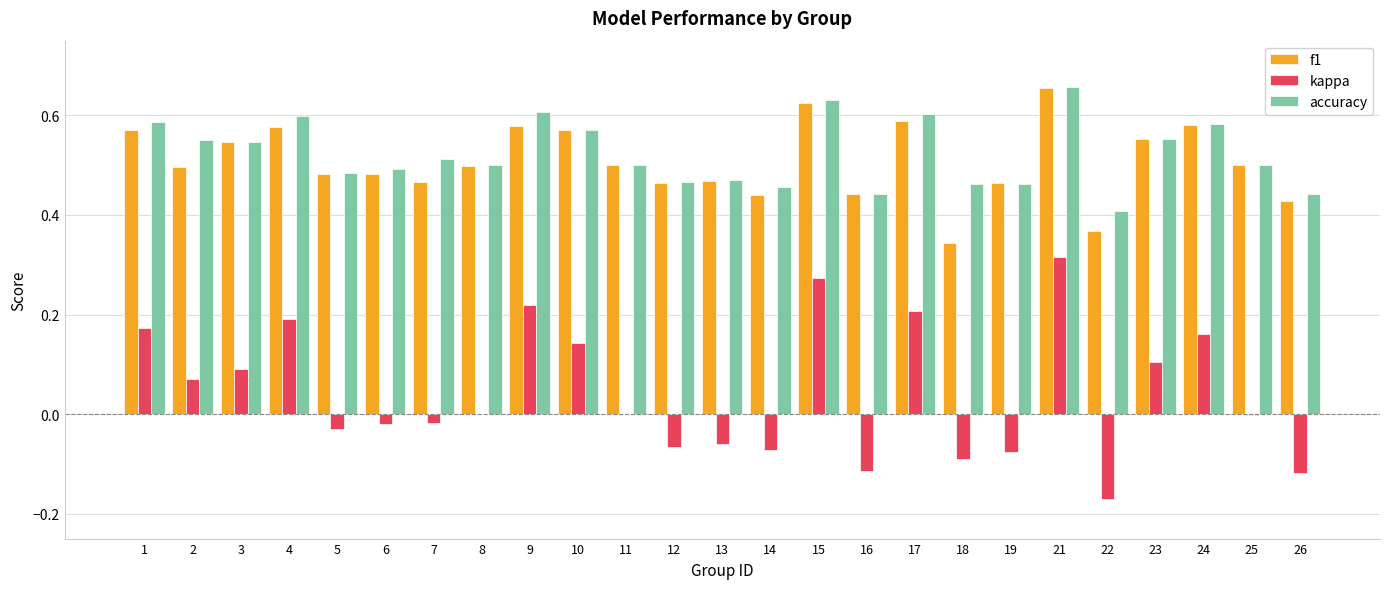

The kappa series shows -0.0 at 6. True or false?

True